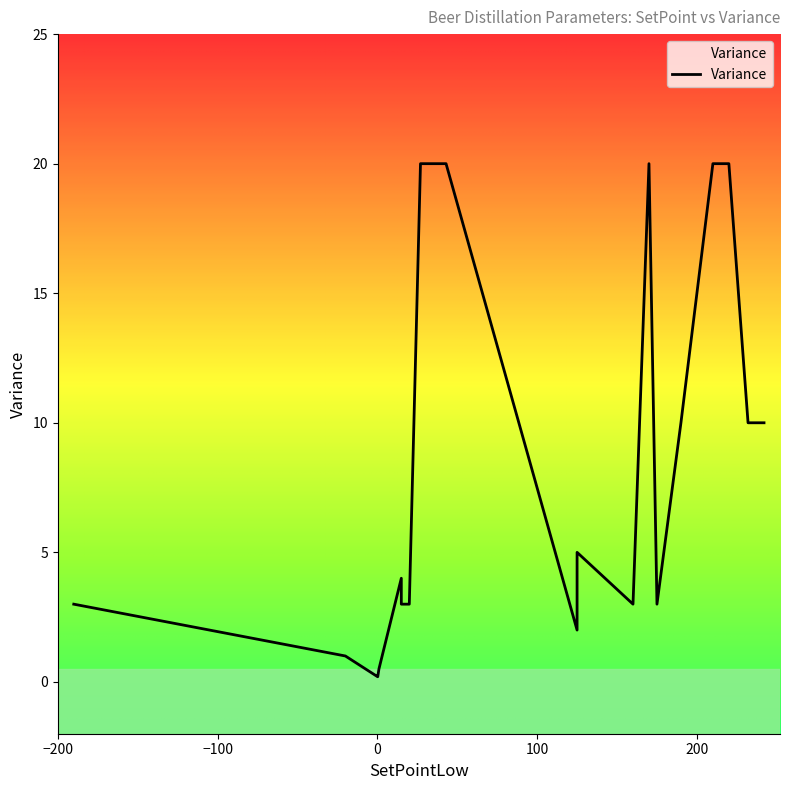

Is it true that the value at 210 is 20.0?

True